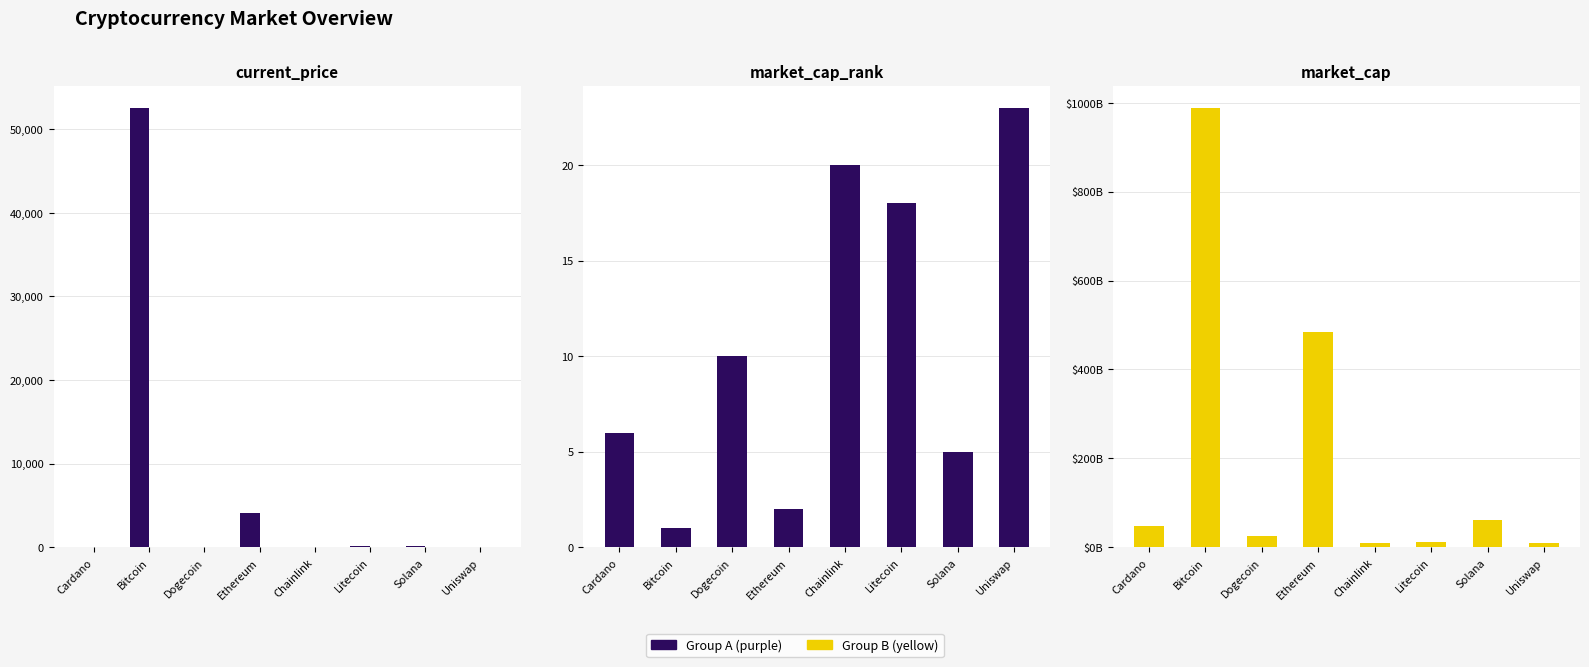

What is the difference between the second highest and second lowest values in the market_cap_rank series?

18.0